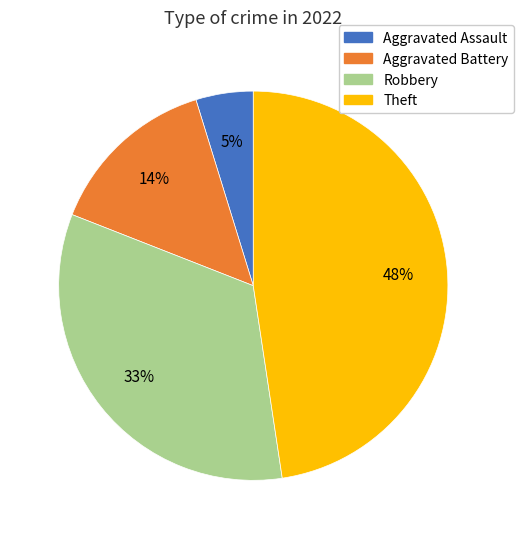

Approximately how many times larger is the value at Robbery compared to Theft?

0.7